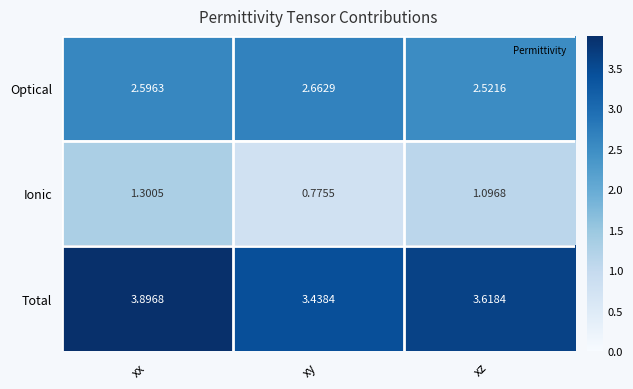

At which category is the sum across all series the highest?

xx